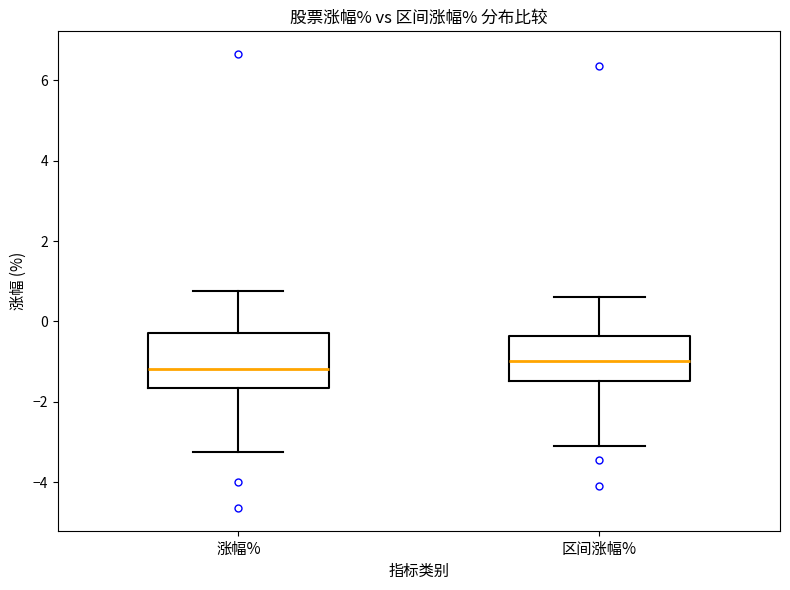

Reading left to right, transcribe this box plot: for each box, give where its median line is, the range the box spans, and where its two whiskers end, as read against the y-axis. The values are not printed on the chart, so give them approximately, as read against the axis.

涨幅%: median -1.2, box -1.6 to -0.2, whiskers -3.2 to 0.8
区间涨幅%: median -1.0, box -1.4 to -0.4, whiskers -3.0 to 0.6